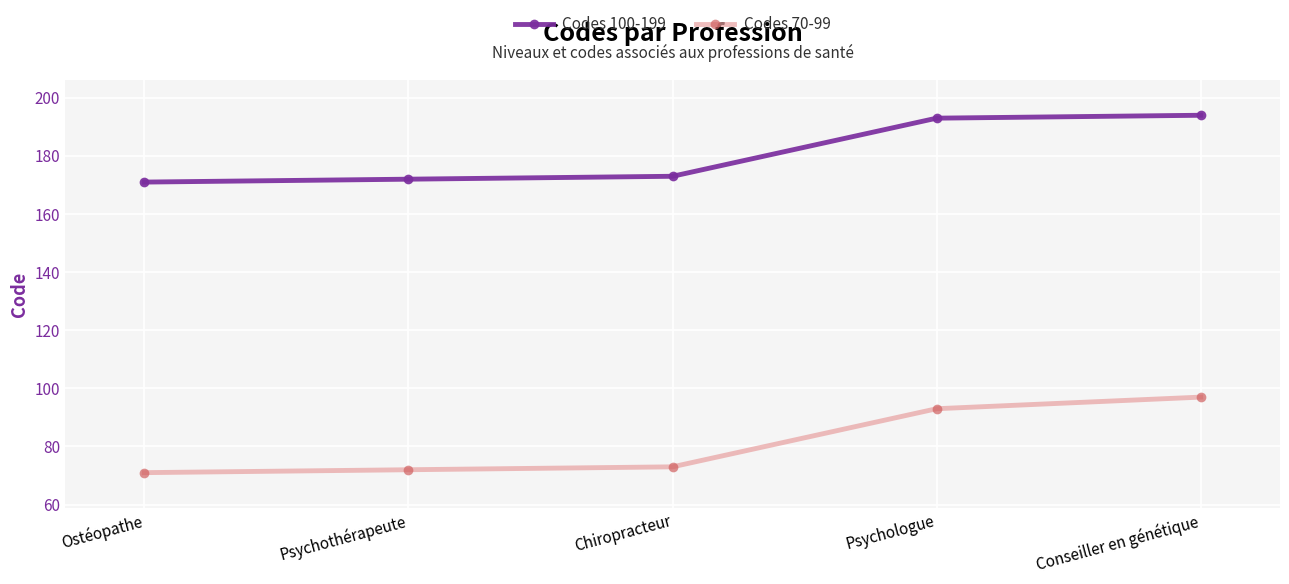

What is the minimum value shown in the chart?

71